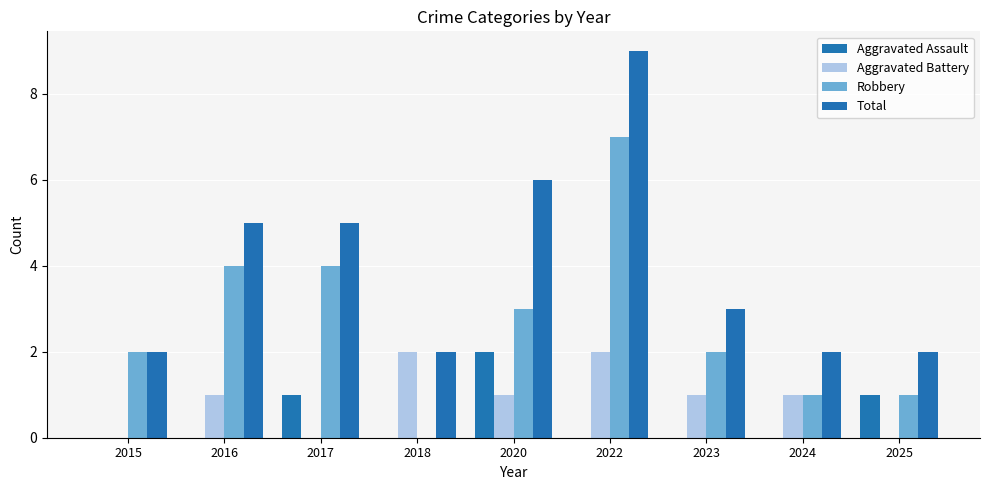

The value of Total at 2016 is 5. True or false?

True